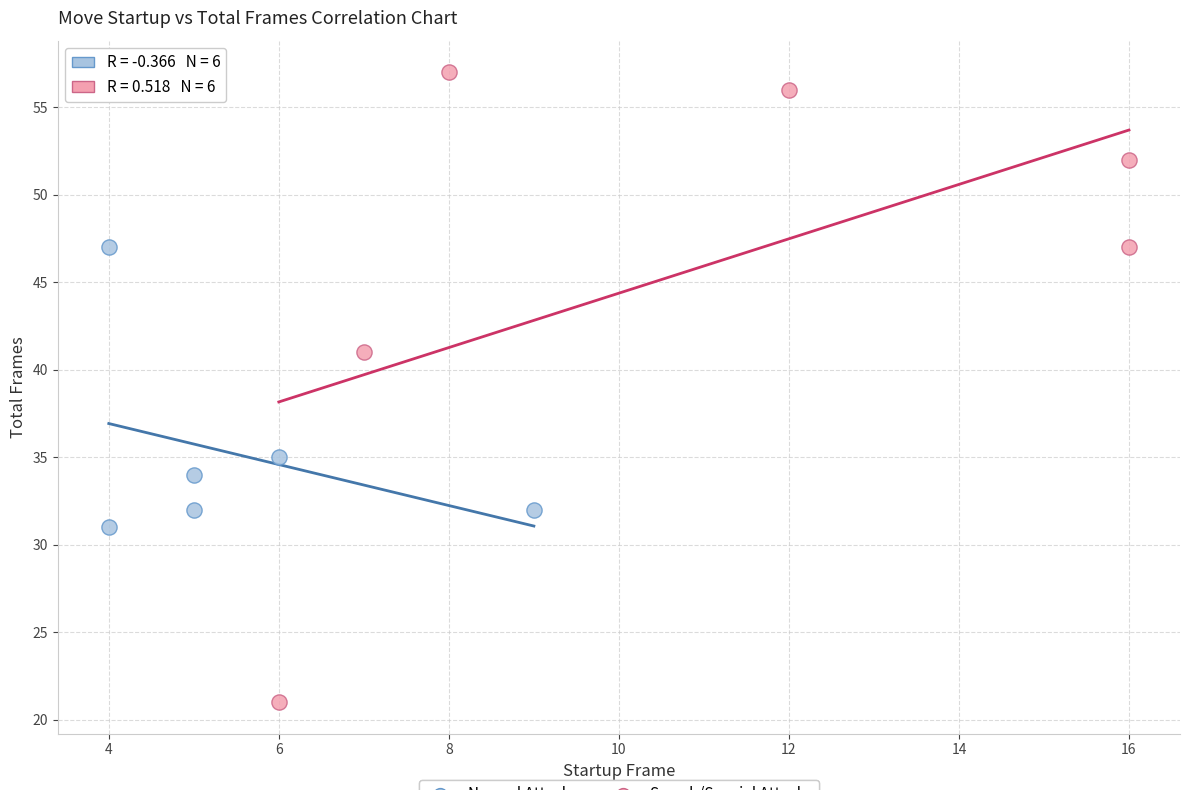

Which series has the widest spread of Y values?

Smash/Special Attacks